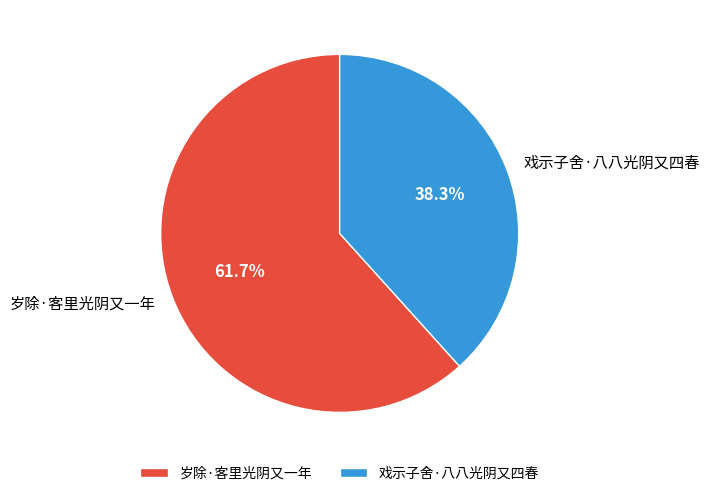

To the nearest percent, what is the difference between the 岁除·客里光阴又一年 and 戏示子舍·八八光阴又四春 slice percentages?

23%